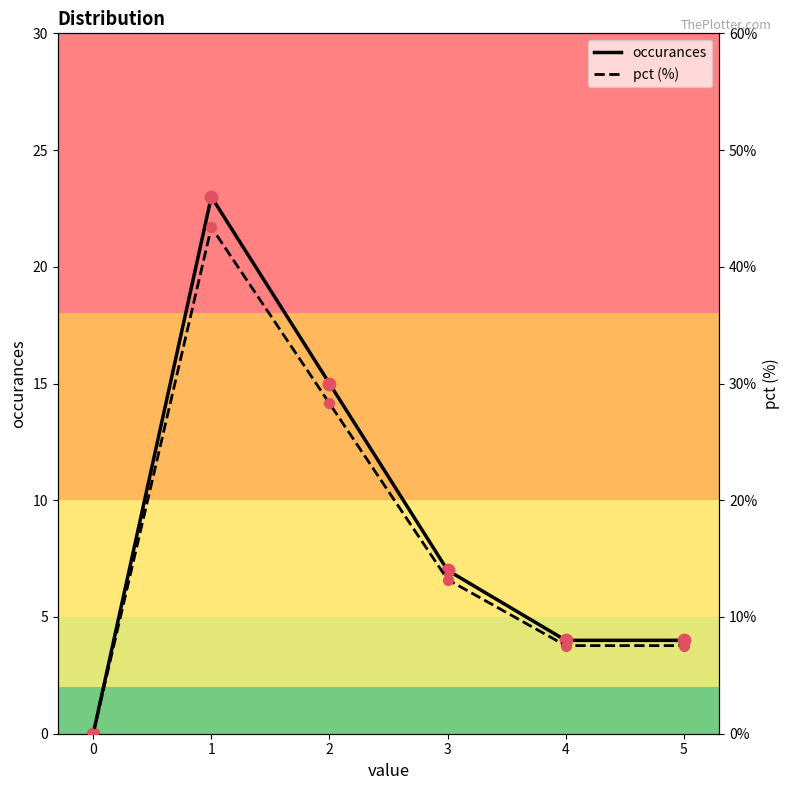

Which series reaches the maximum Y coordinate?

pct (%)